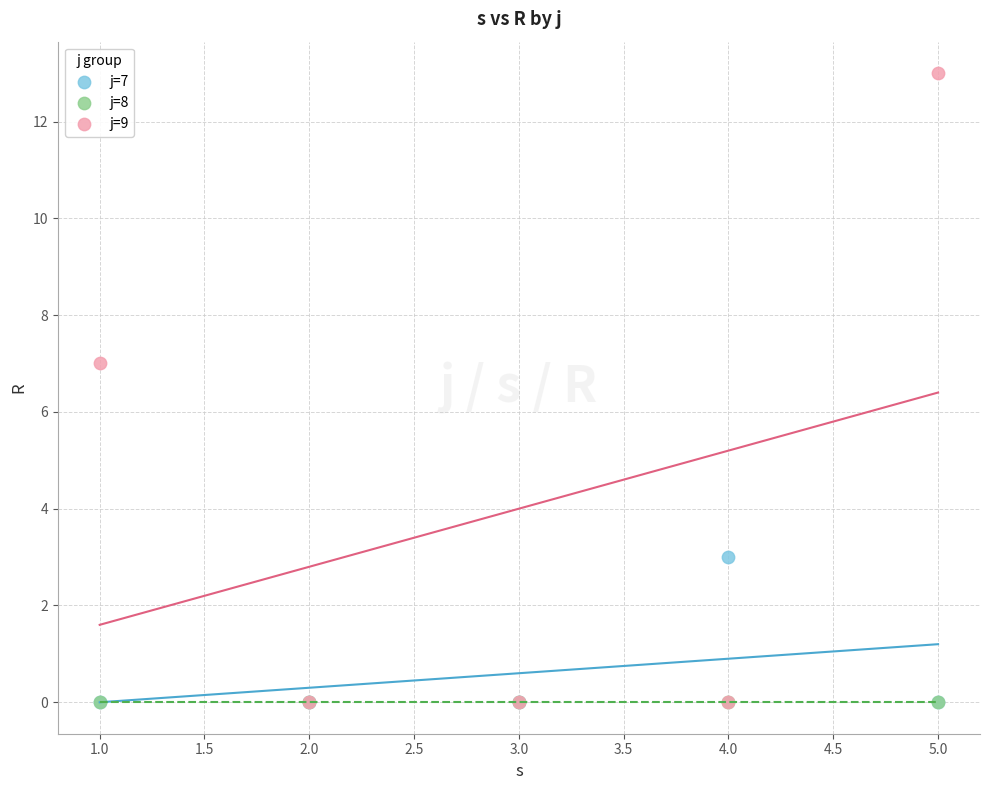

Which series reaches the maximum Y coordinate?

j=9